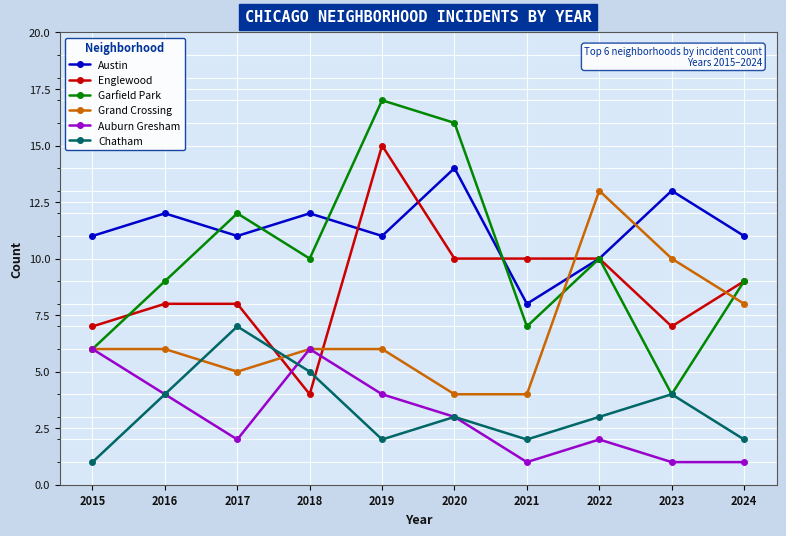

At which category is the sum across all series the highest?

2019